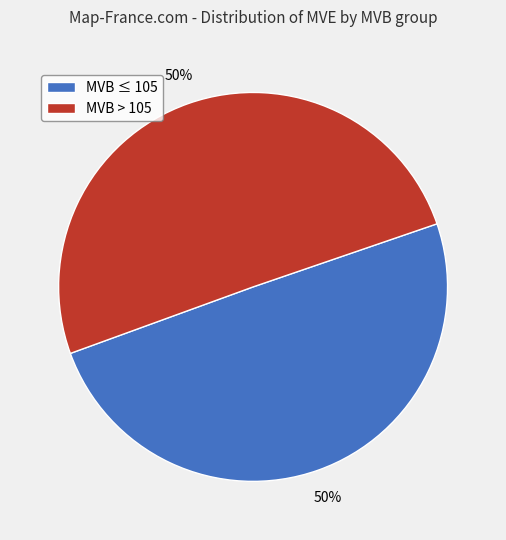

To the nearest percent, what is the average slice percentage?

50%